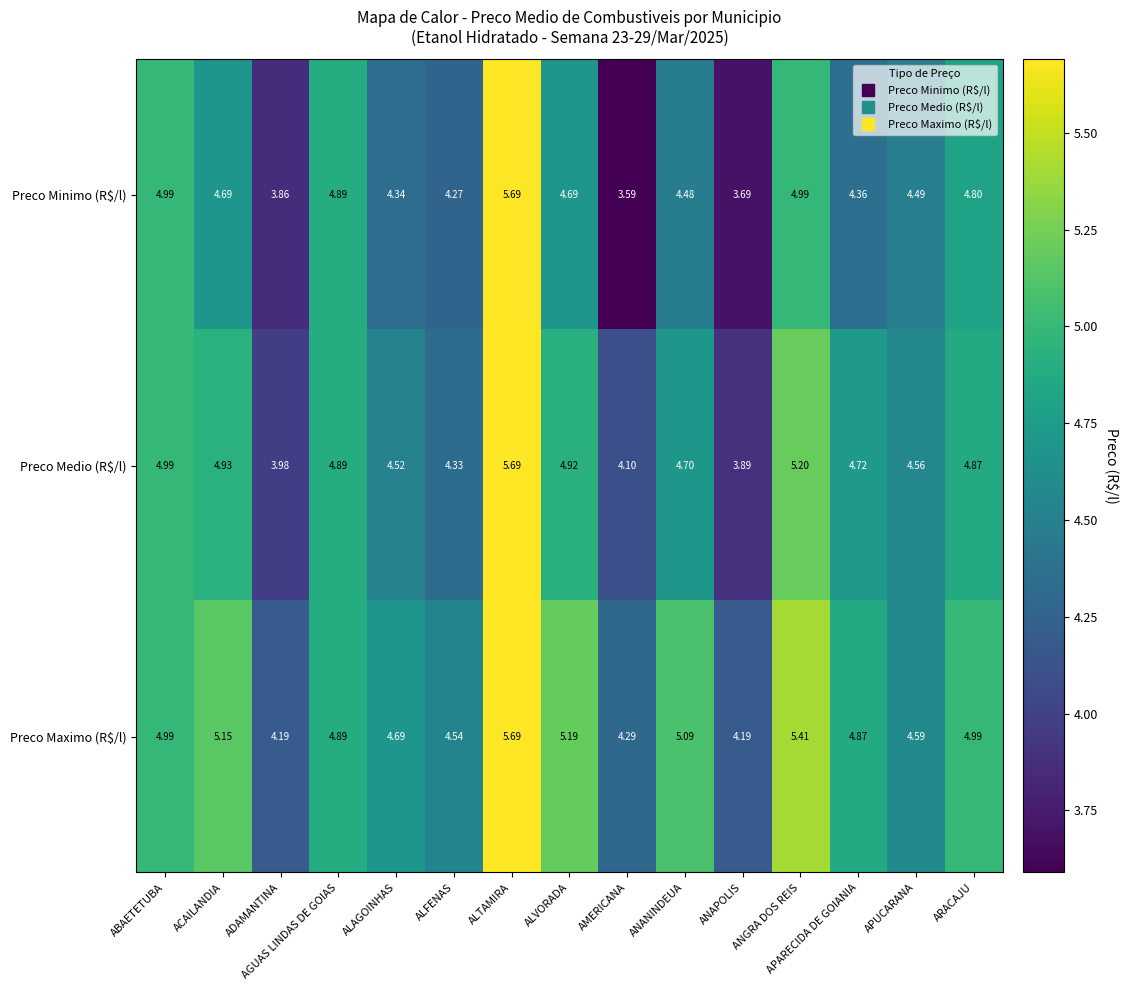

List the labels in order of Preco Medio (R$/l) value, largest first.

ALTAMIRA, ANGRA DOS REIS, ABAETETUBA, ACAILANDIA, ALVORADA, AGUAS LINDAS DE GOIAS, ARACAJU, APARECIDA DE GOIANIA, ANANINDEUA, APUCARANA, ALAGOINHAS, ALFENAS, AMERICANA, ADAMANTINA, ANAPOLIS